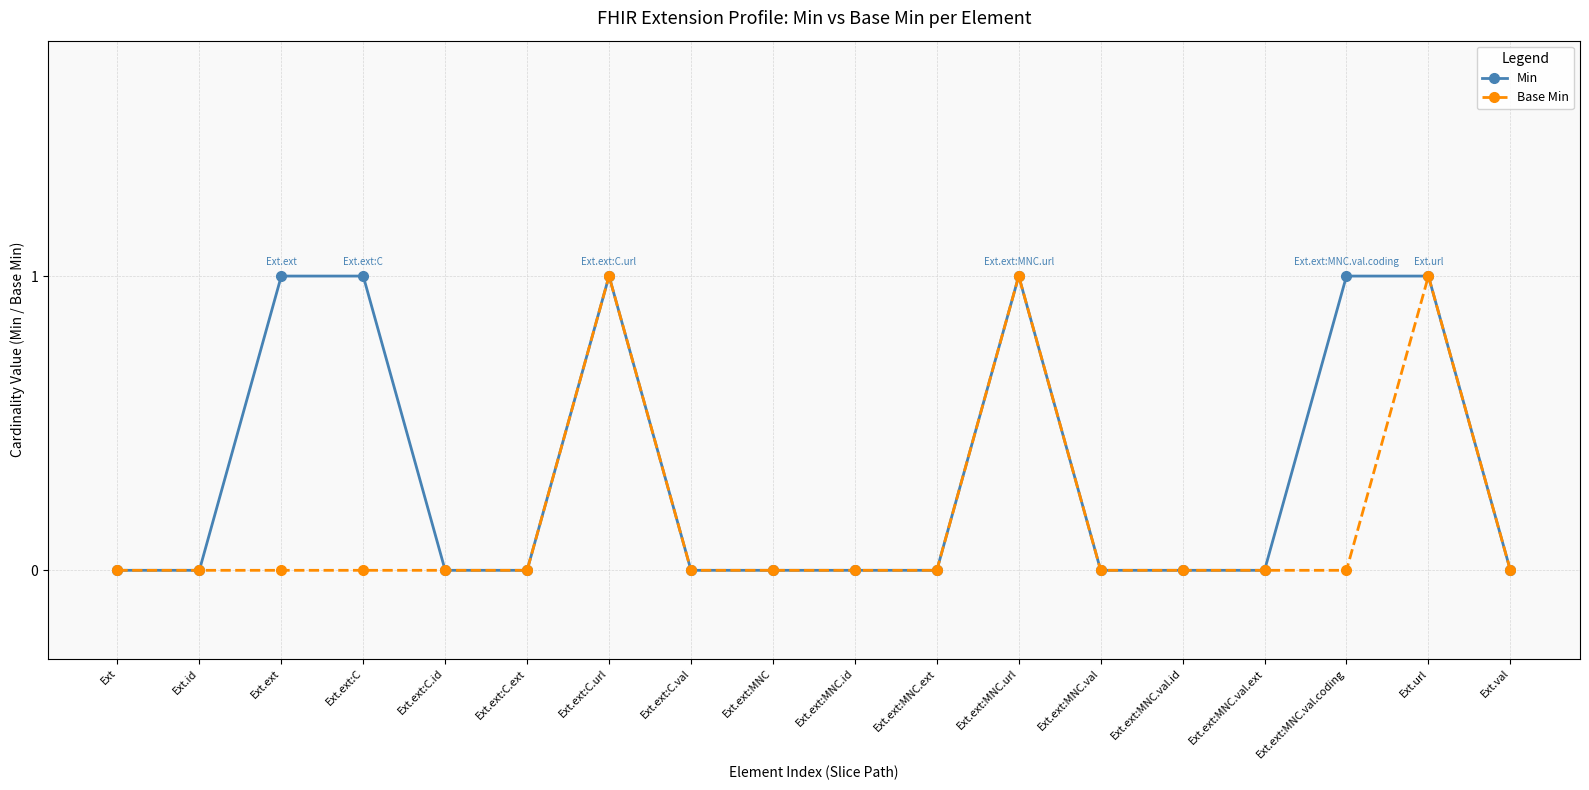

Does the chart display data point markers on the line(s)?

Yes